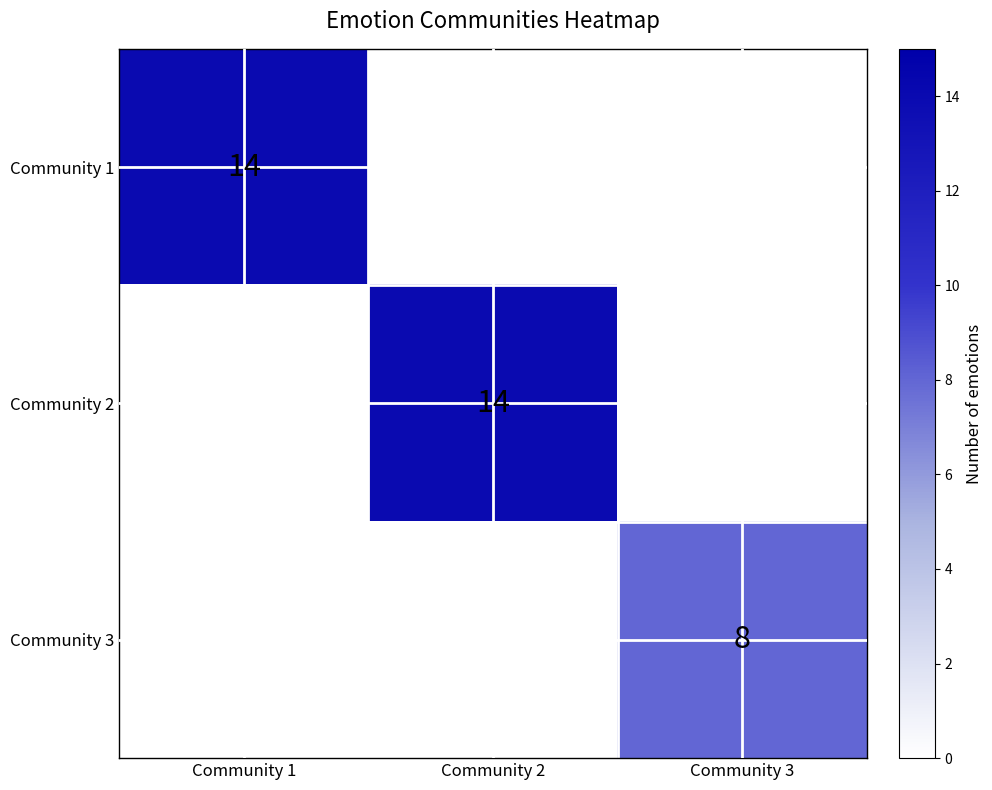

True or false: Community 3 has a value of 4 at Community 3.

False